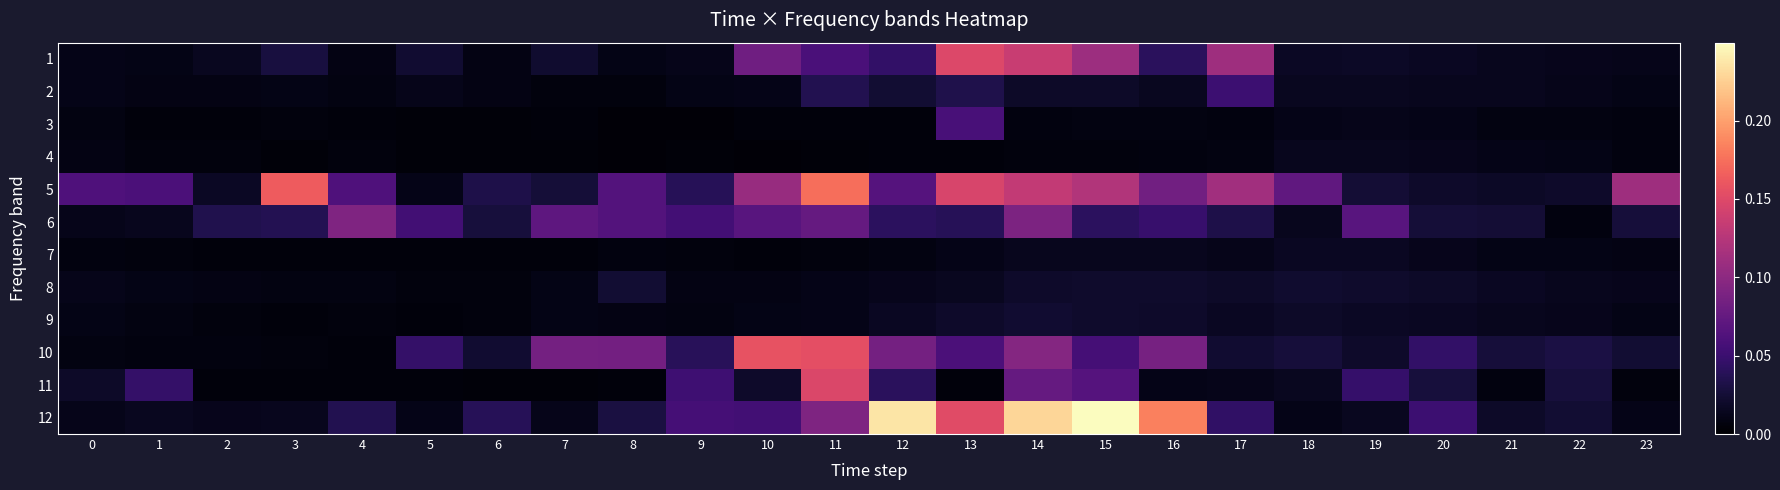

List the series in order of their peak value, lowest first.

4, 7, 9, 8, 2, 3, 6, 11, 1, 10, 5, 12